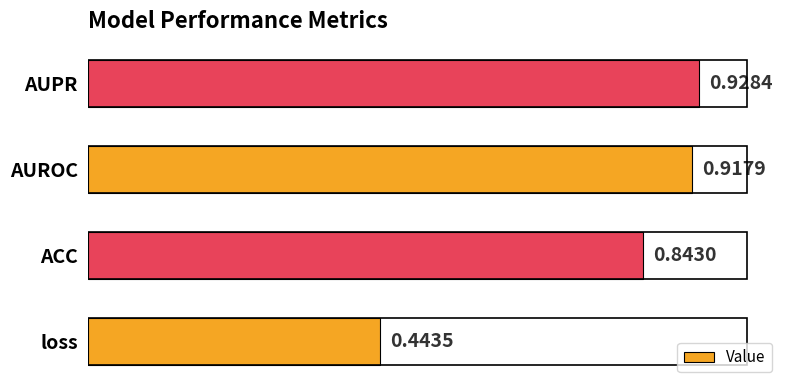

Does the chart contain stacked bars?

No